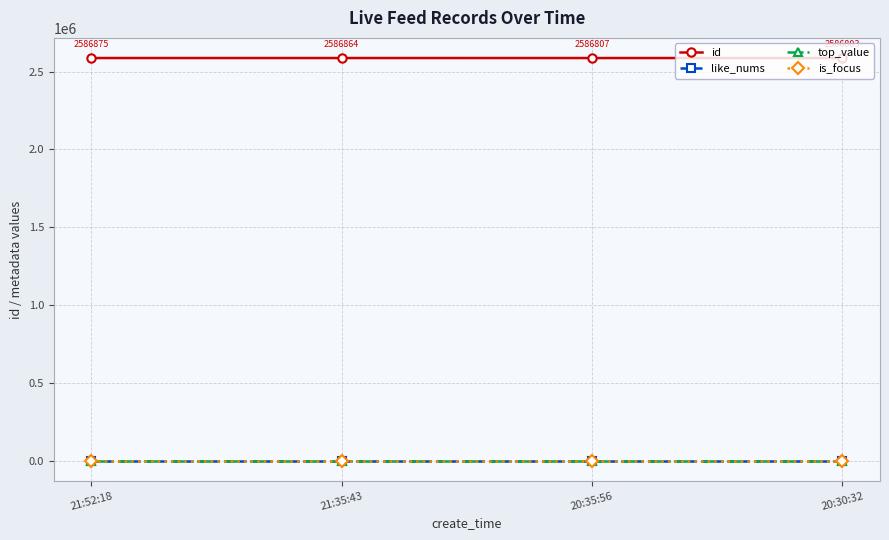

What position from the left is 21:35:43?

2